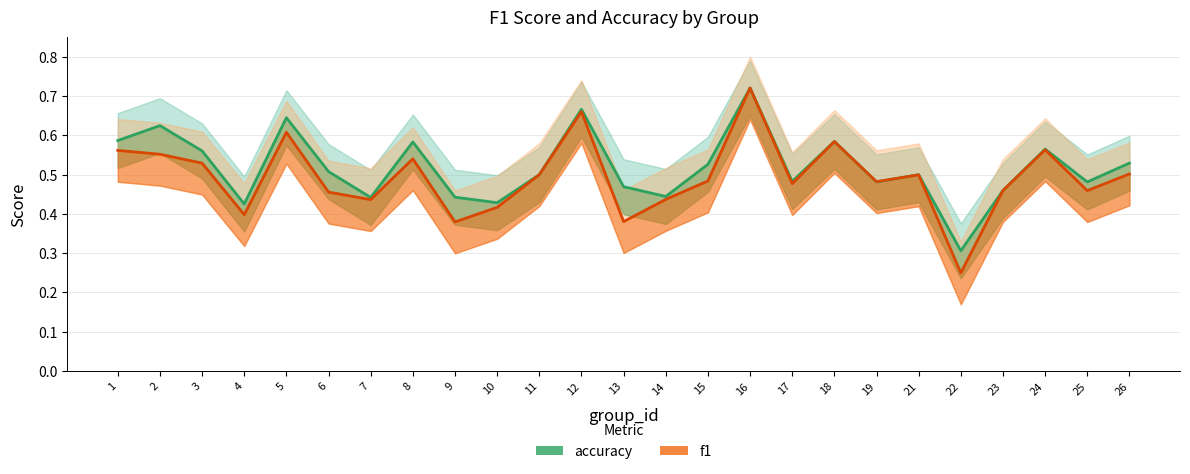

What is the difference between the second highest and minimum values in the accuracy series?

0.4